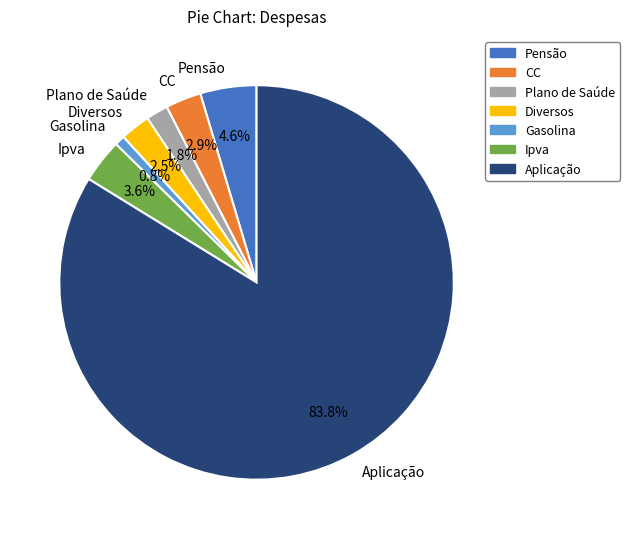

Count the number of slices in the pie.

7